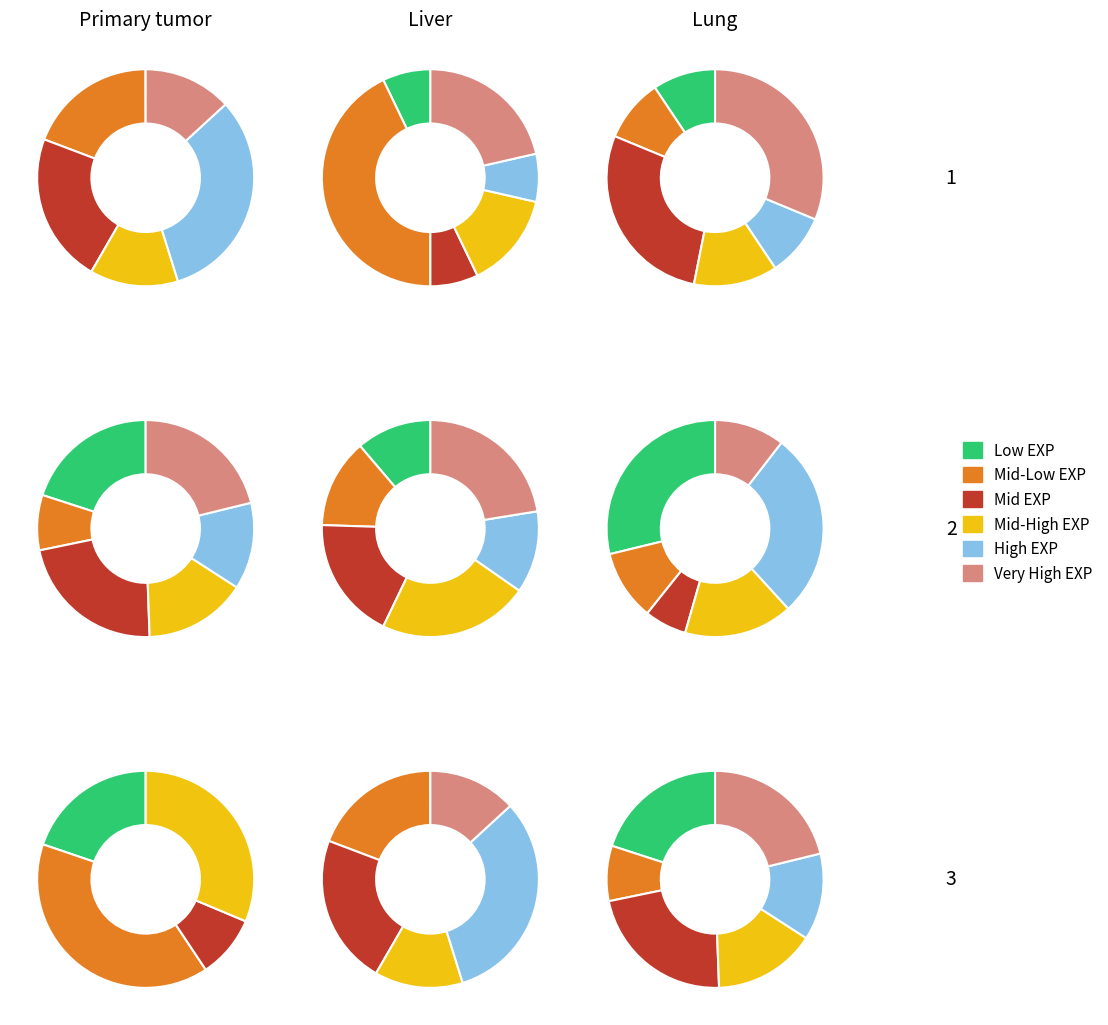

The 3 slice represents 17% of the pie. True or false?

False